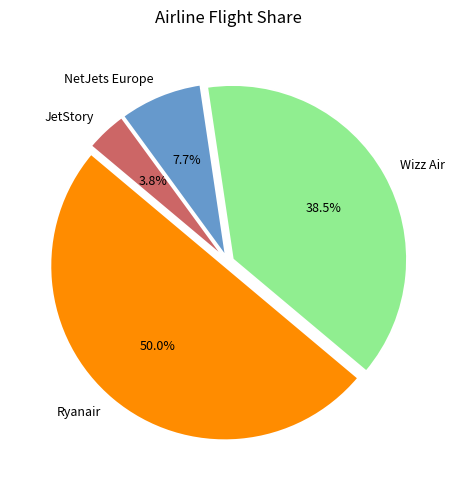

Count the number of slices in the pie.

4